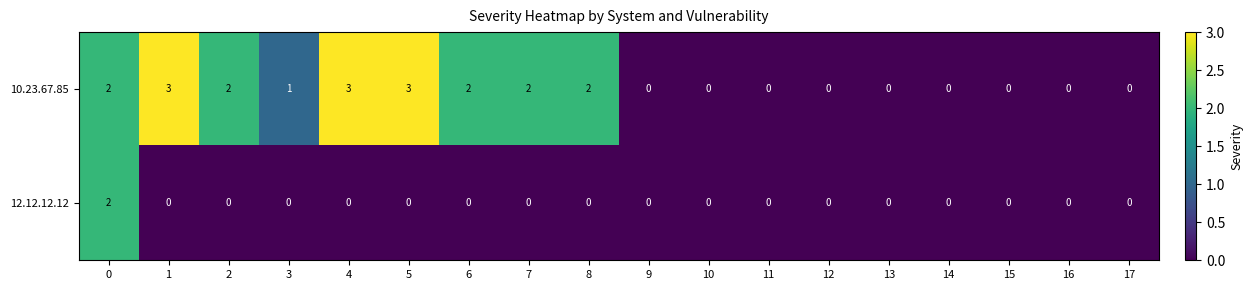

What is the difference between the second highest and minimum values in the 10.23.67.85 series?

3